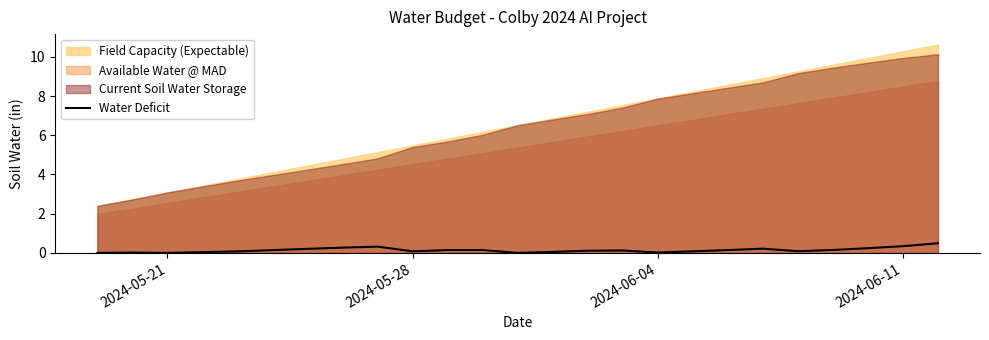

Does the chart have visible grid lines?

No